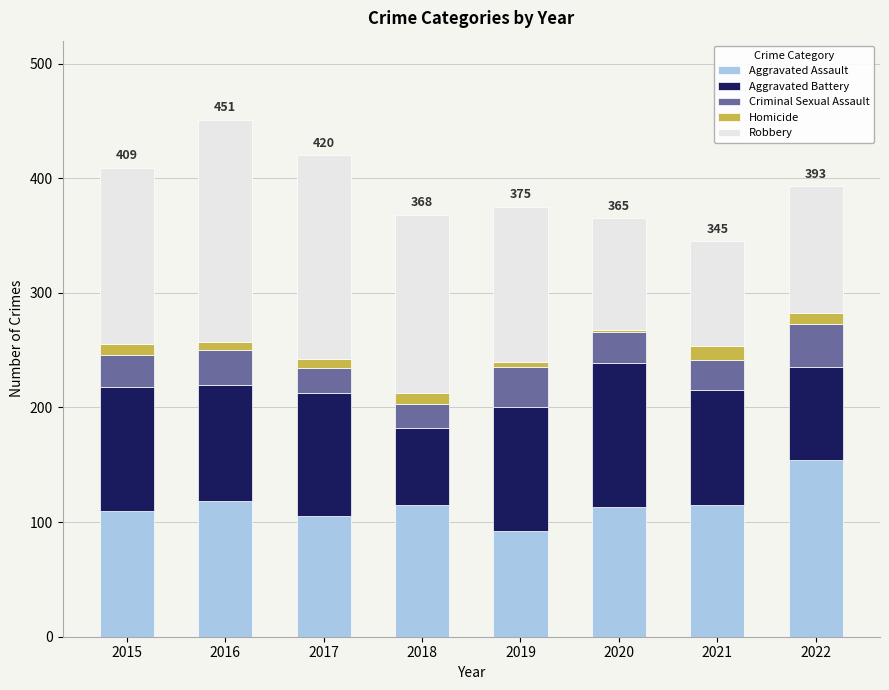

What are all the series names shown in the legend?

Aggravated Assault, Aggravated Battery, Criminal Sexual Assault, Homicide, Robbery